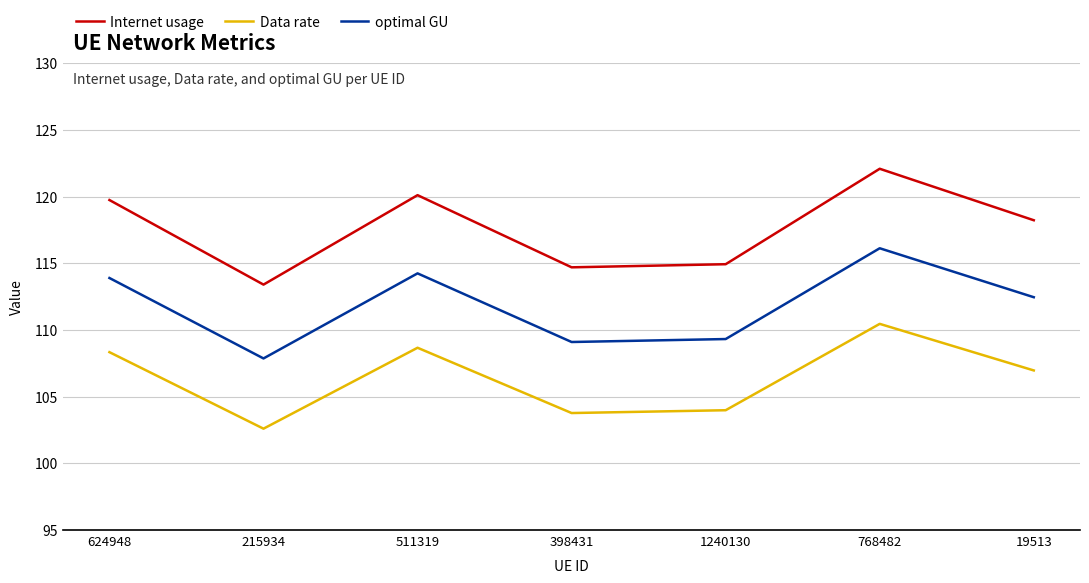

True or false: Data rate and optimal GU intersect in this chart.

False